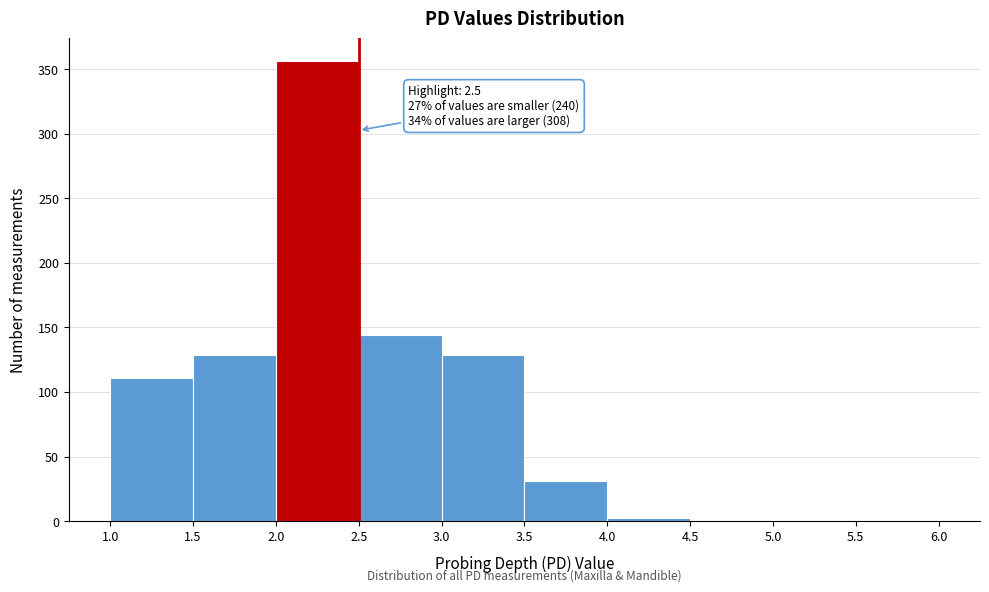

Which range on the x-axis has the tallest bar?

2.0 to 2.5